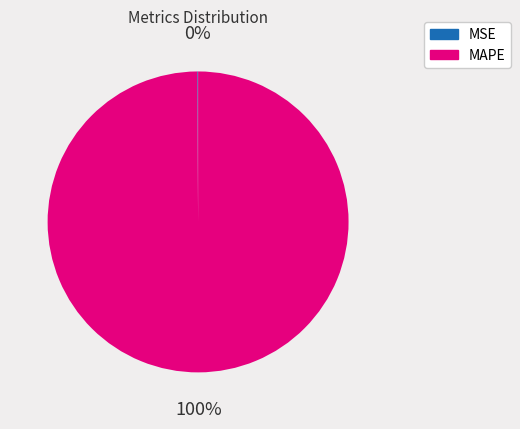

The MAPE slice represents 92% of the pie. True or false?

False